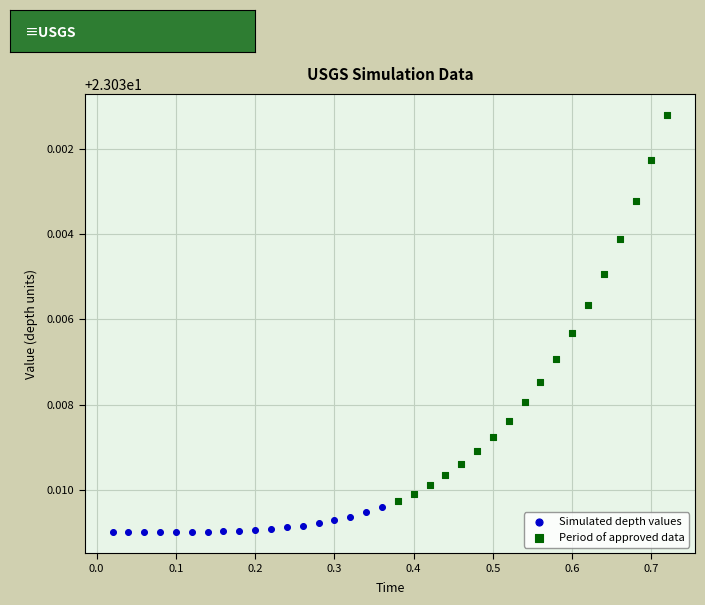

Which series has the widest spread of Y values?

Period of approved data